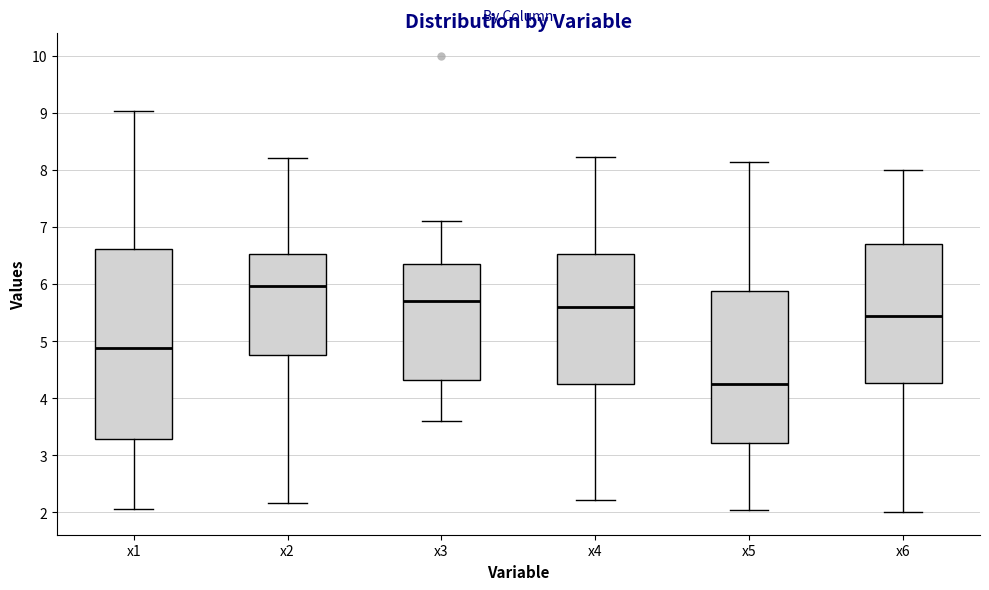

Reading left to right, transcribe this box plot: for each box, give where its median line is, the range the box spans, and where its two whiskers end, as read against the y-axis. The values are not printed on the chart, so give them approximately, as read against the axis.

x1: median 4.9, box 3.3 to 6.6, whiskers 2.1 to 9.0
x2: median 6.0, box 4.8 to 6.5, whiskers 2.2 to 8.2
x3: median 5.7, box 4.3 to 6.3, whiskers 3.6 to 7.1
x4: median 5.6, box 4.2 to 6.5, whiskers 2.2 to 8.2
x5: median 4.3, box 3.2 to 5.9, whiskers 2.0 to 8.1
x6: median 5.4, box 4.3 to 6.7, whiskers 2.0 to 8.0